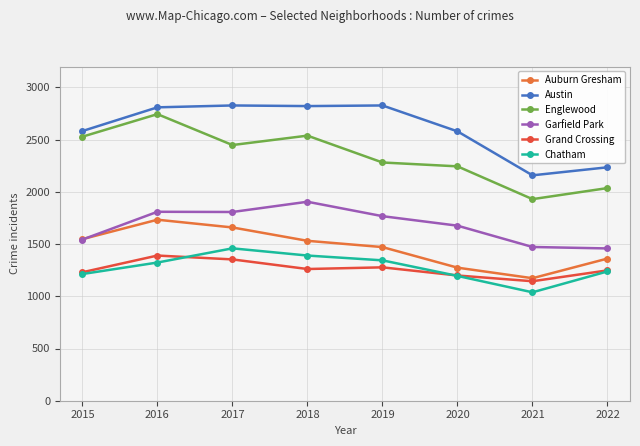

What is the approximate value of Englewood at 2015?

2528